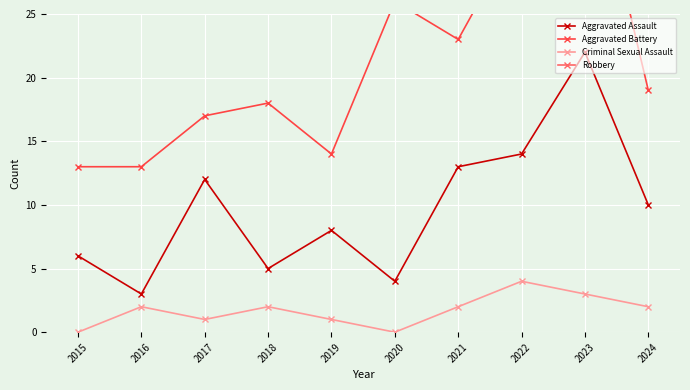

At which label does Aggravated Battery first exceed 19?

2020